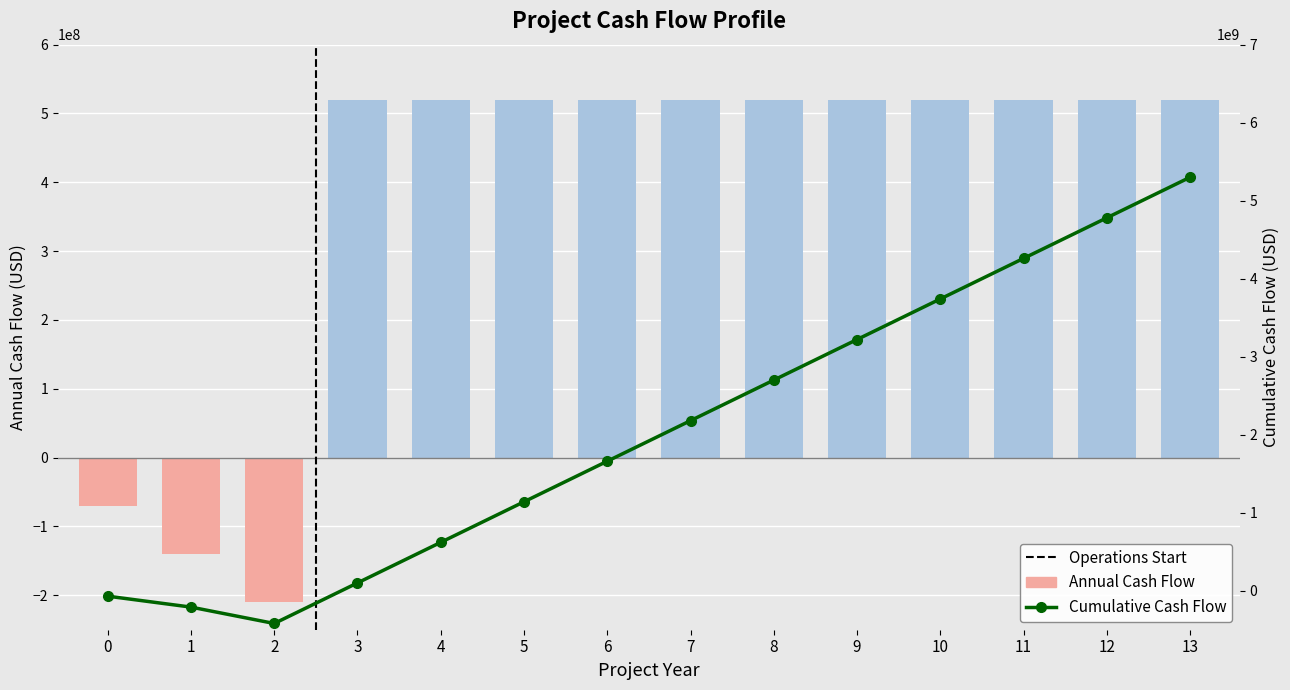

Does the chart contain any negative values?

Yes